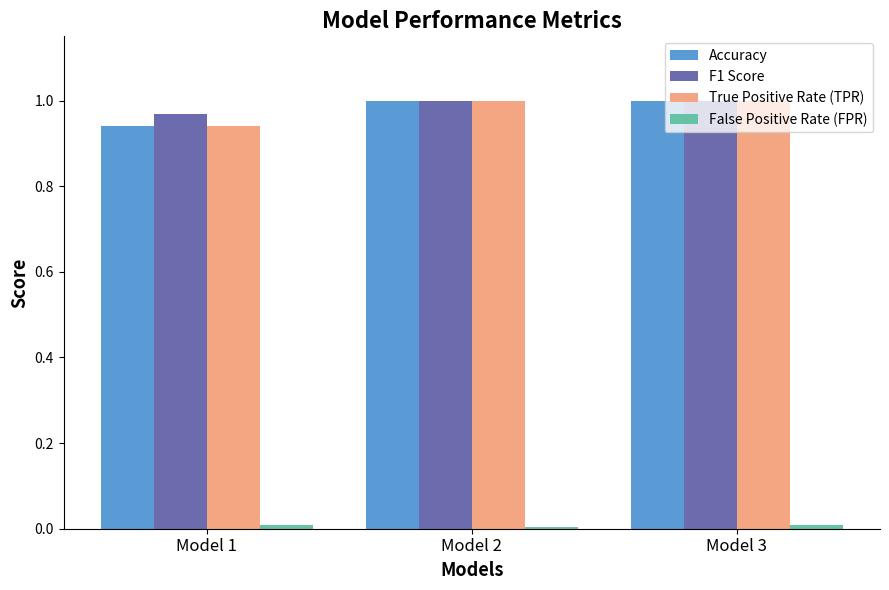

Between Model 1 and Model 2, which series saw the biggest shift?

True Positive Rate (TPR)